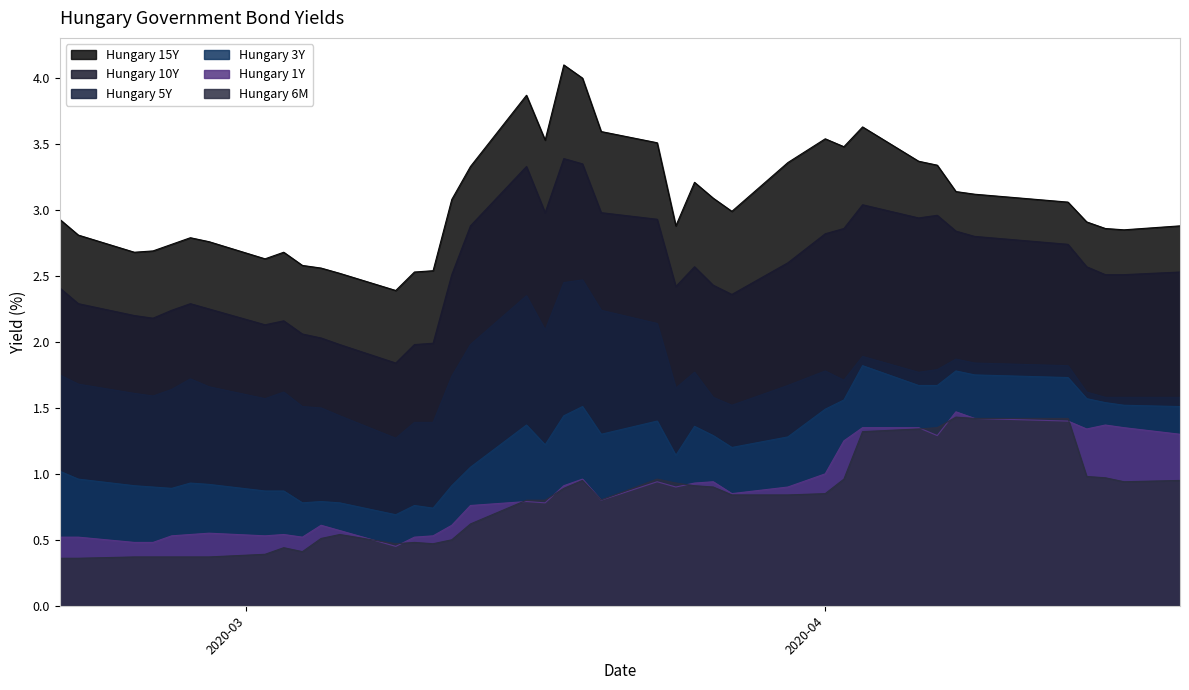

Which series has the largest range (max minus min)?

Hungary 15Y